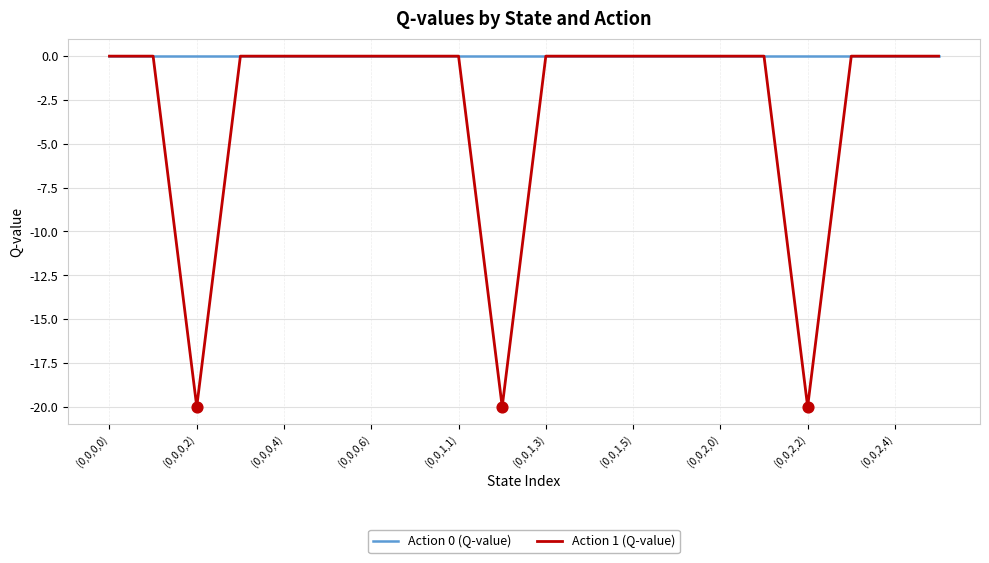

Which series has the largest total across all categories?

Action 0 (Q-value)